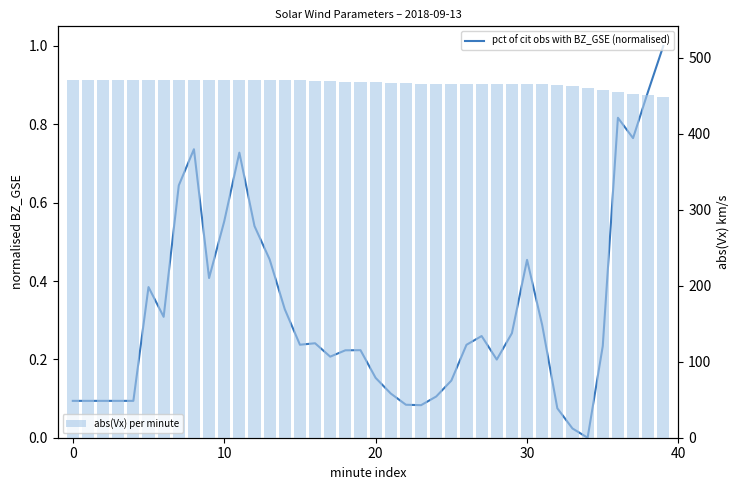

What is the total value across all series at 0?

471.1